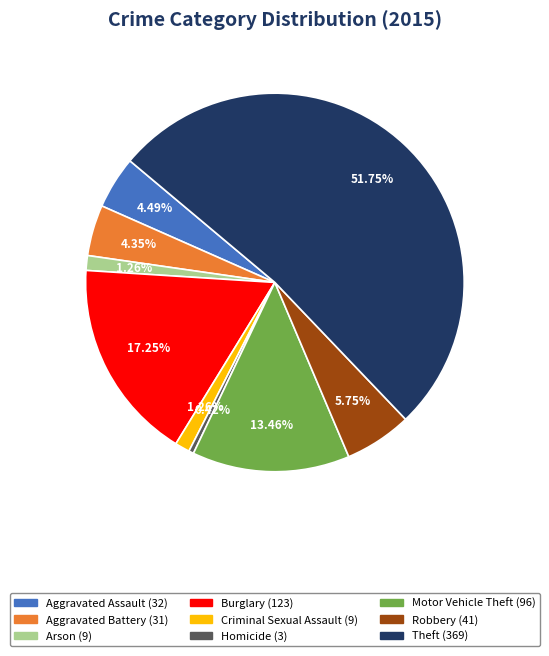

Between Homicide and Burglary, which is larger?

Burglary